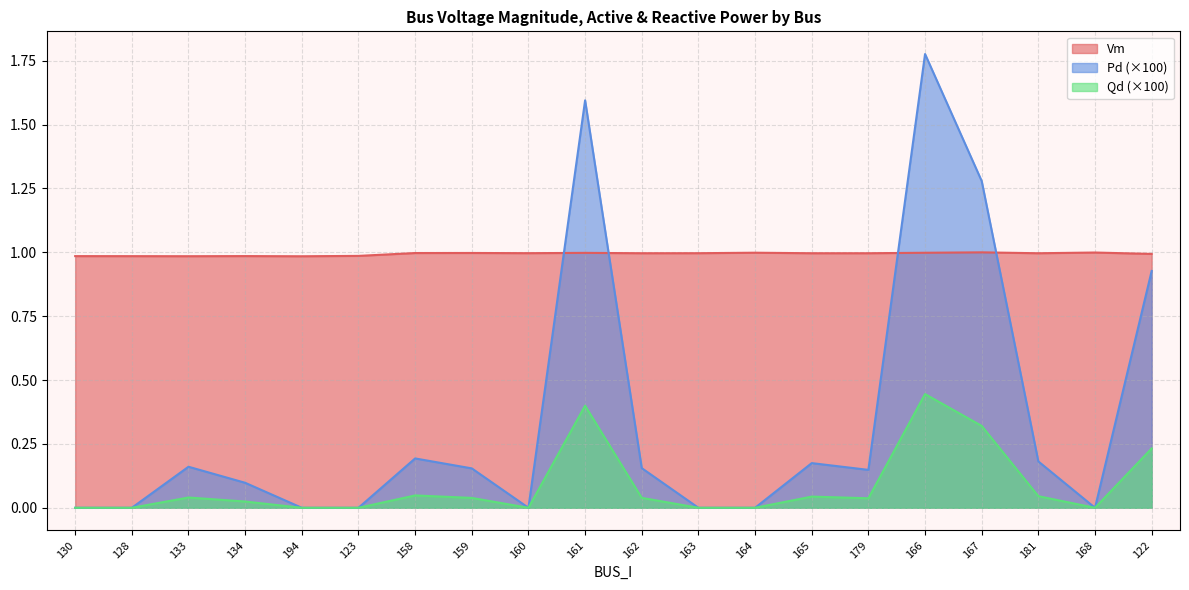

Which category has the highest value in the Pd series?

166